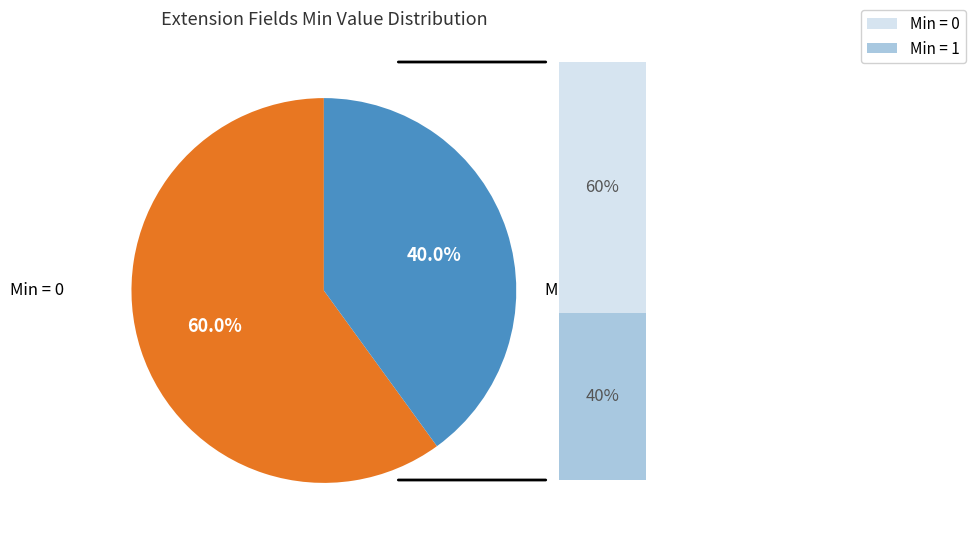

How many slices are in this pie chart?

2